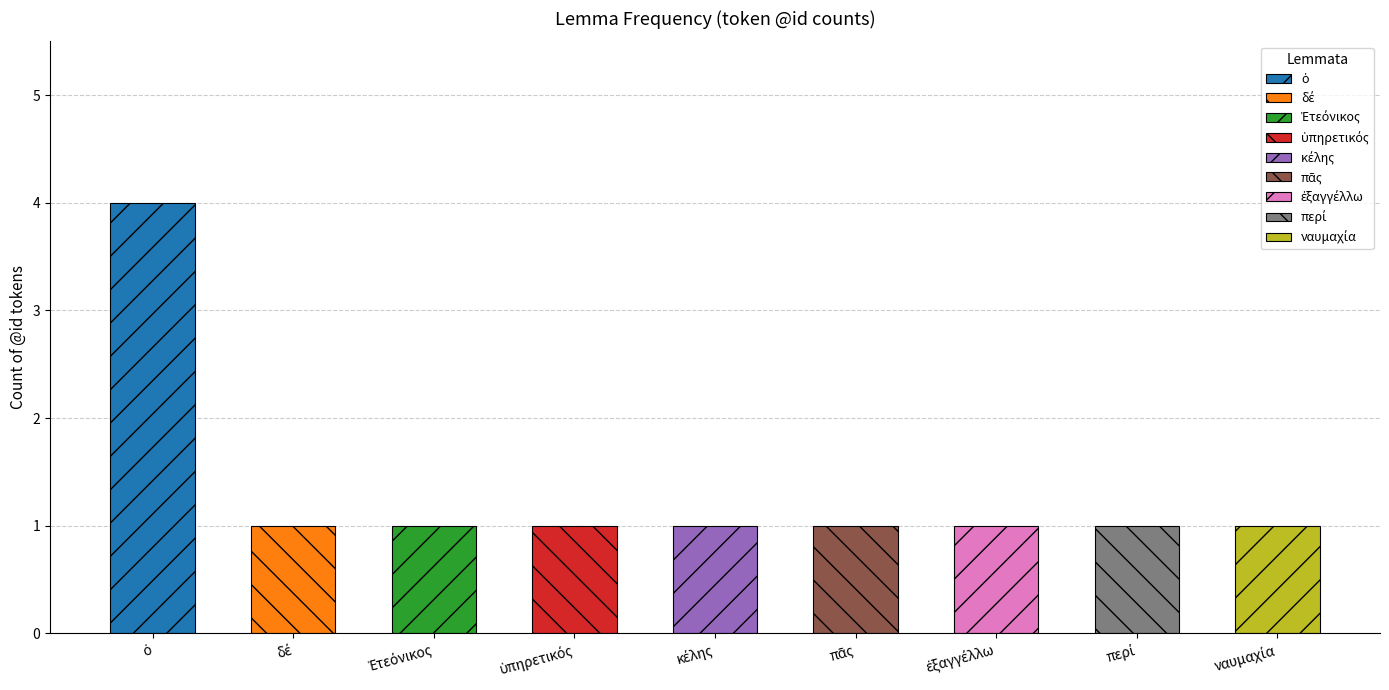

What is the value of the 7th bar from the left?

1